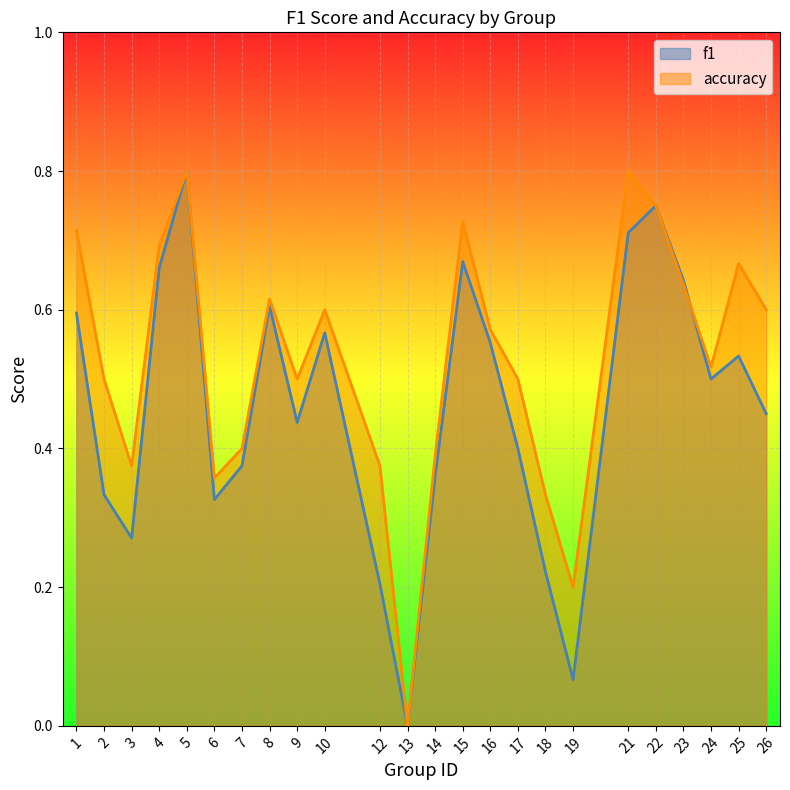

Which series has the largest range (max minus min)?

f1